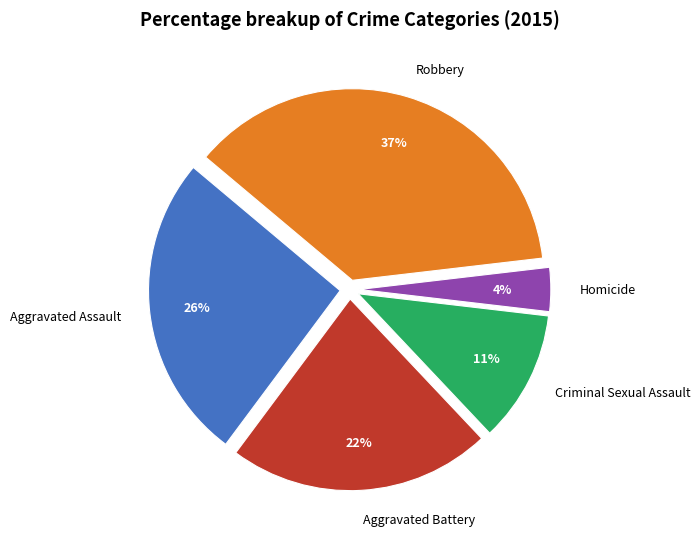

Does Homicide represent more than half of the total?

No